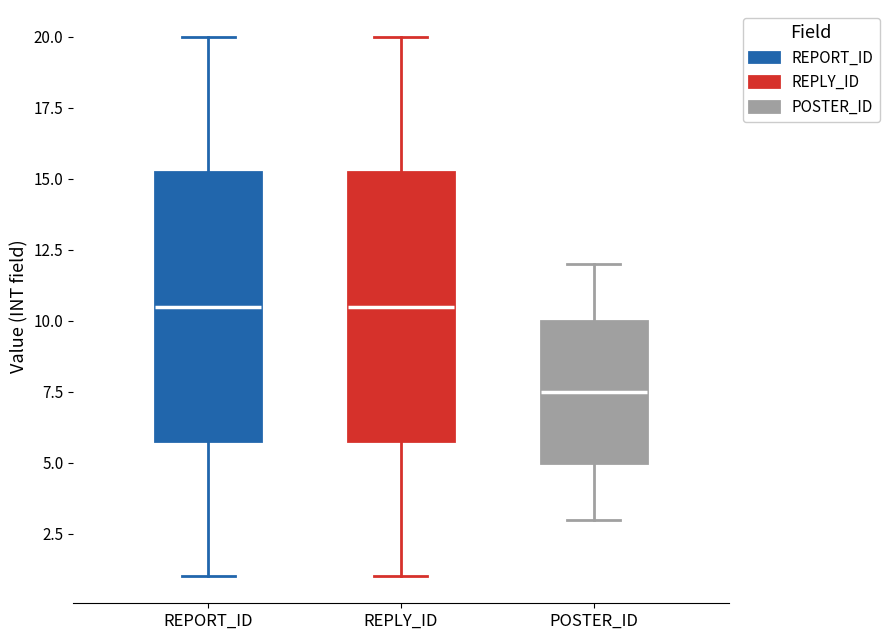

Reading left to right, transcribe this box plot: for each box, give where its median line is, the range the box spans, and where its two whiskers end, as read against the y-axis. The values are not printed on the chart, so give them approximately, as read against the axis.

REPORT_ID: median 10.5, box 6.0 to 15.5, whiskers 1.0 to 20.0
REPLY_ID: median 10.5, box 6.0 to 15.5, whiskers 1.0 to 20.0
POSTER_ID: median 7.5, box 5.0 to 10.0, whiskers 3.0 to 12.0